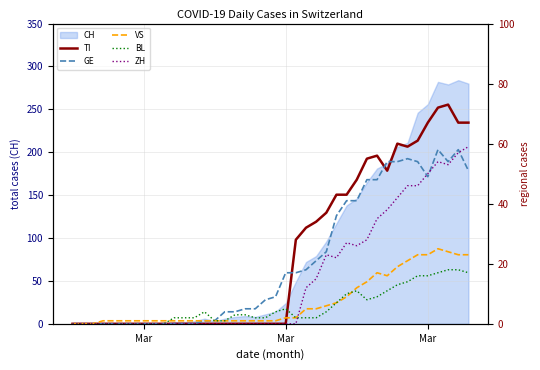

The value of BL at 19 is 3. True or false?

False